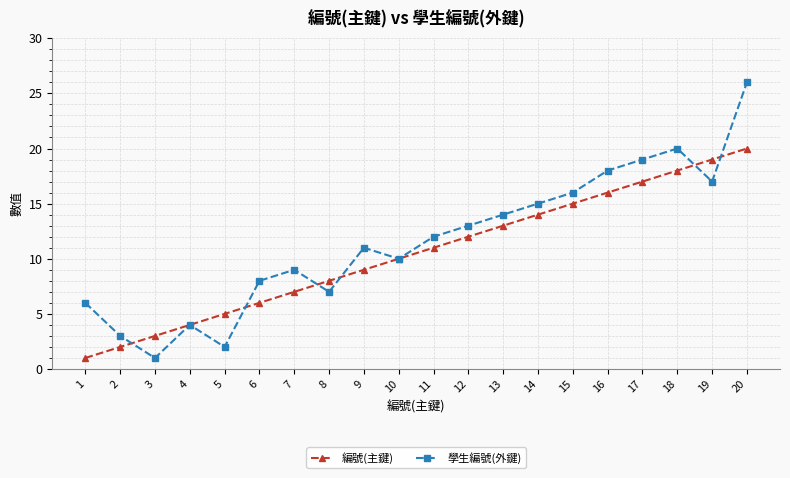

Which series has the largest range (max minus min)?

學生編號(外鍵)